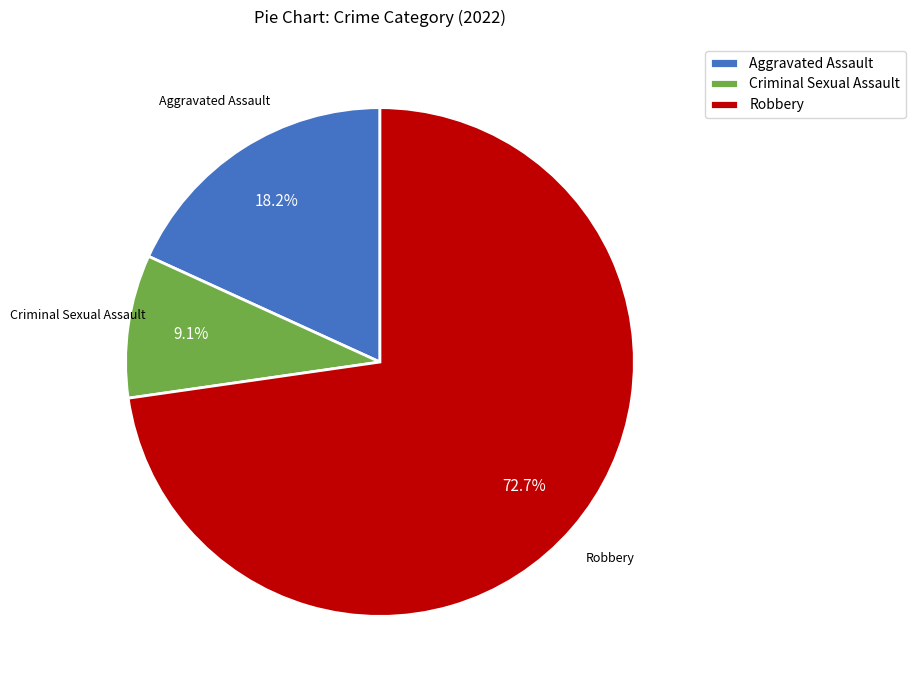

True or false: Robbery accounts for 73% of the total.

True